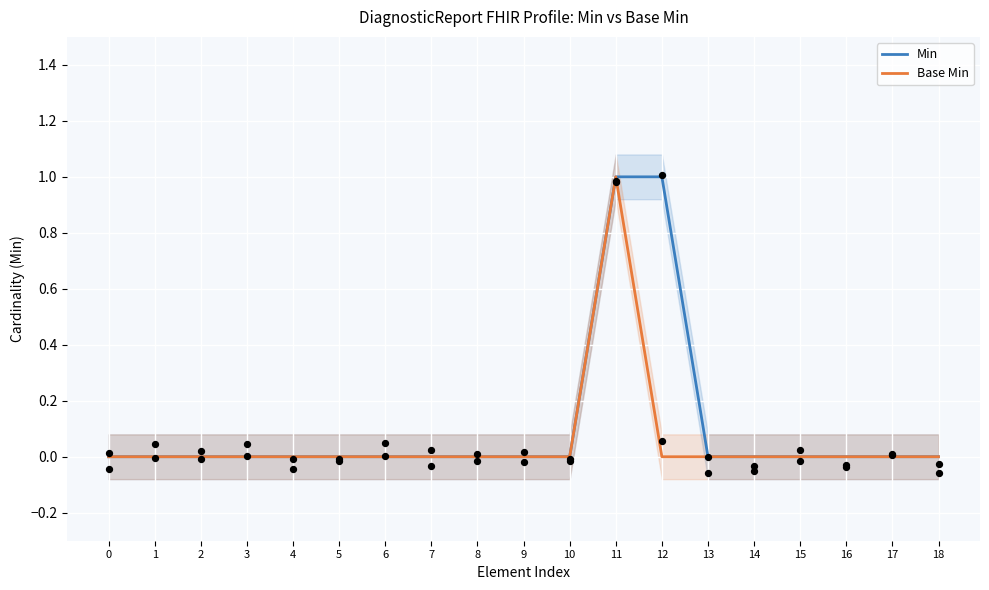

Is the value of Min at 15 greater than the value of Base Min at 6?

No